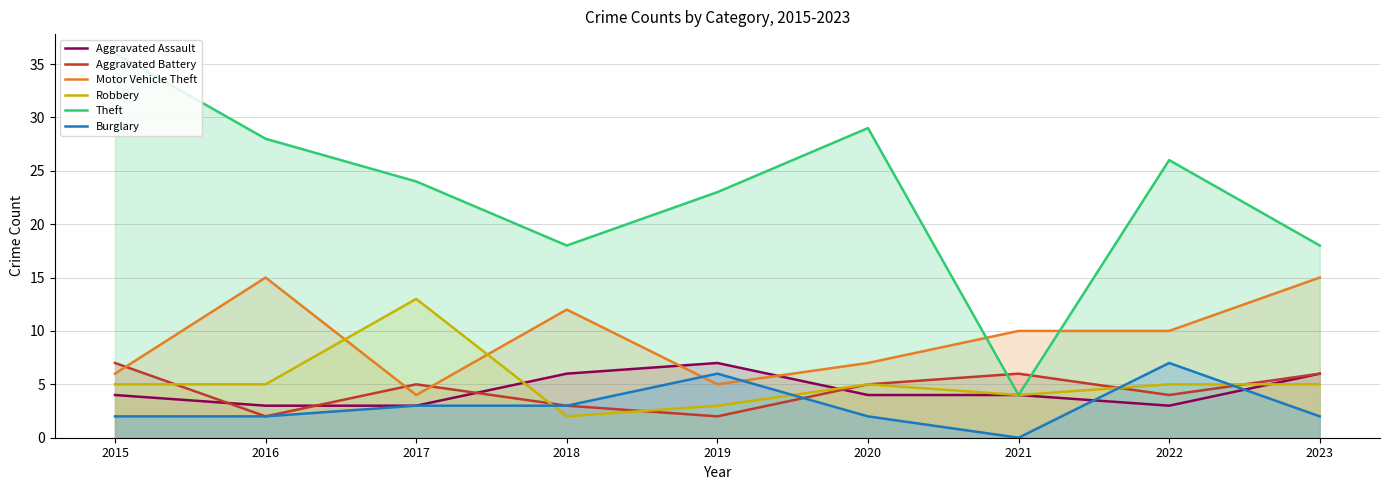

At 2015, list the series in order from largest to smallest.

Theft, Aggravated Battery, Motor Vehicle Theft, Robbery, Aggravated Assault, Burglary